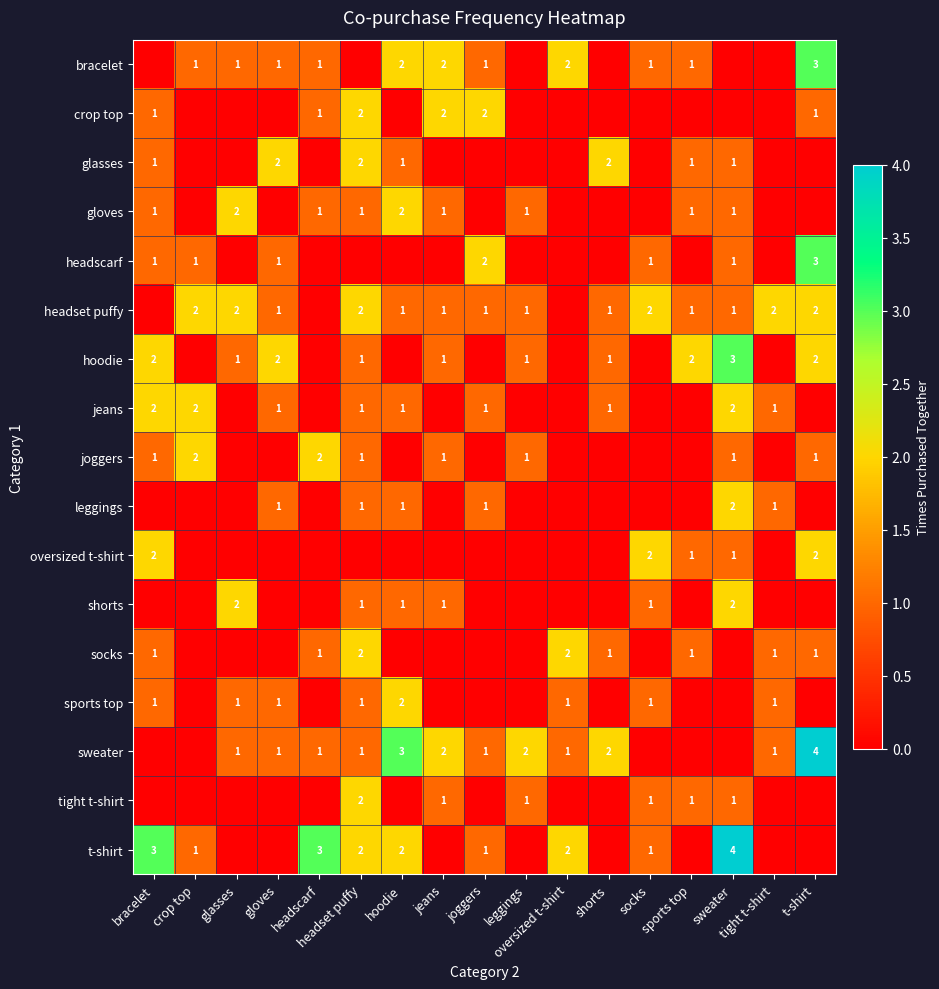

Rank the series by their maximum value, from lowest to highest.

crop top, glasses, gloves, headset puffy, jeans, joggers, leggings, oversized t-shirt, shorts, socks, sports top, tight t-shirt, bracelet, headscarf, hoodie, sweater, t-shirt